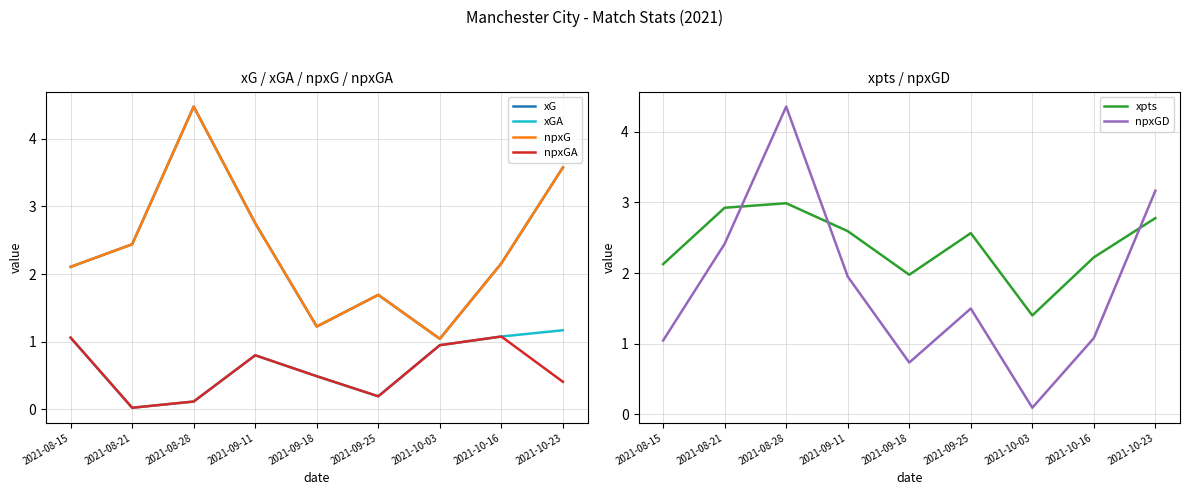

How many lines are shown in the chart?

6